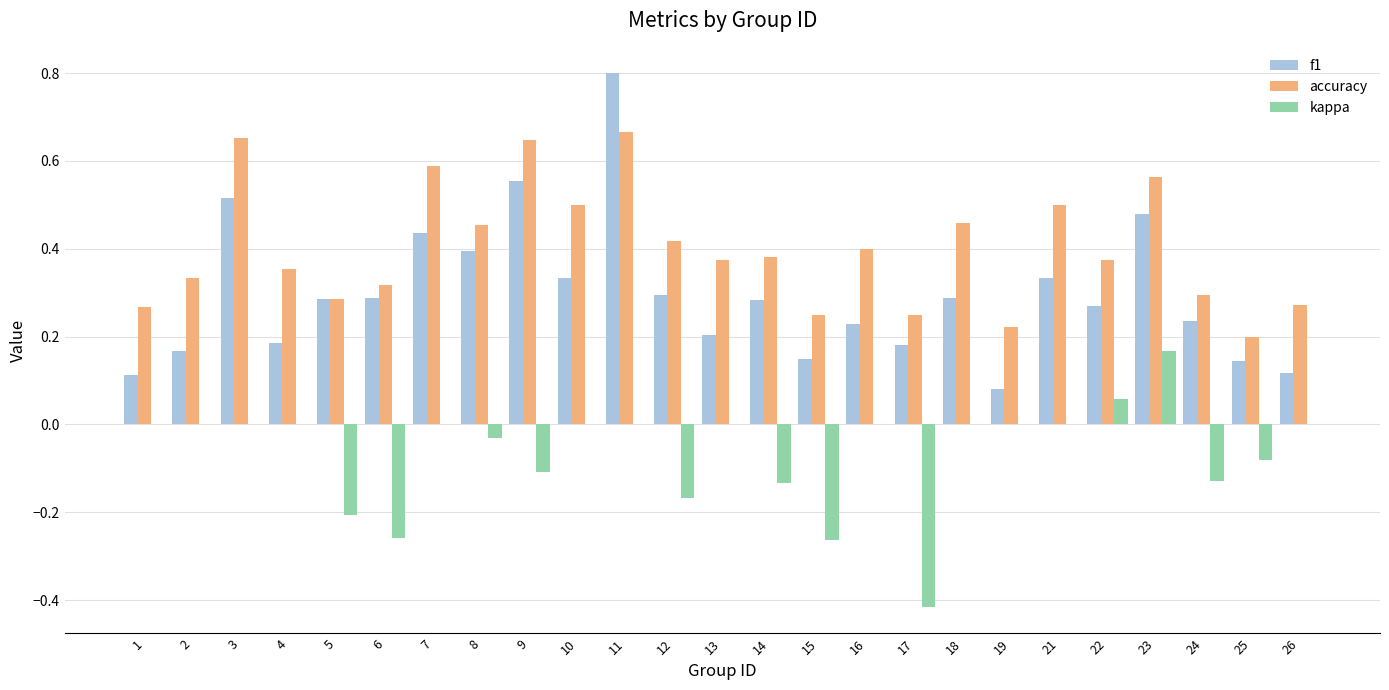

Which label corresponds to the largest value in the chart?

11